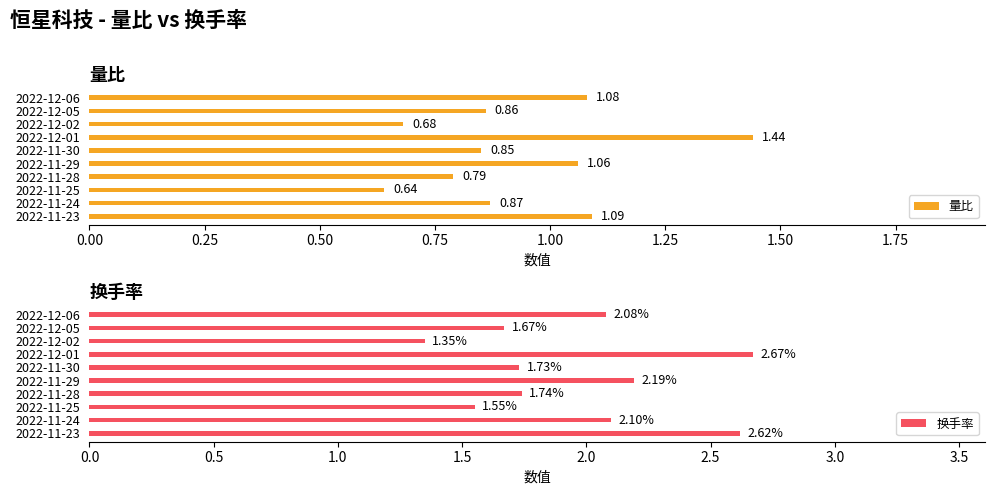

Reading left to right, transcribe all the data shown in this chart.

量比: 1.1	0.9	0.7	1.4	0.8	1.1	0.8	0.6	0.9	1.1
换手率: 2.1	1.7	1.4	2.7	1.7	2.2	1.7	1.6	2.1	2.6